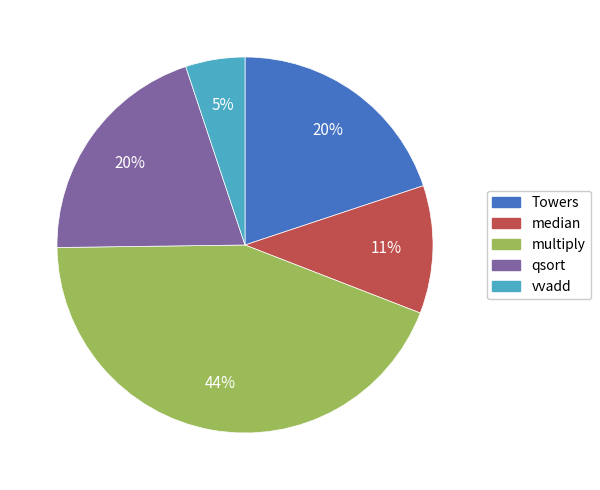

Which slice is the smallest?

vvadd